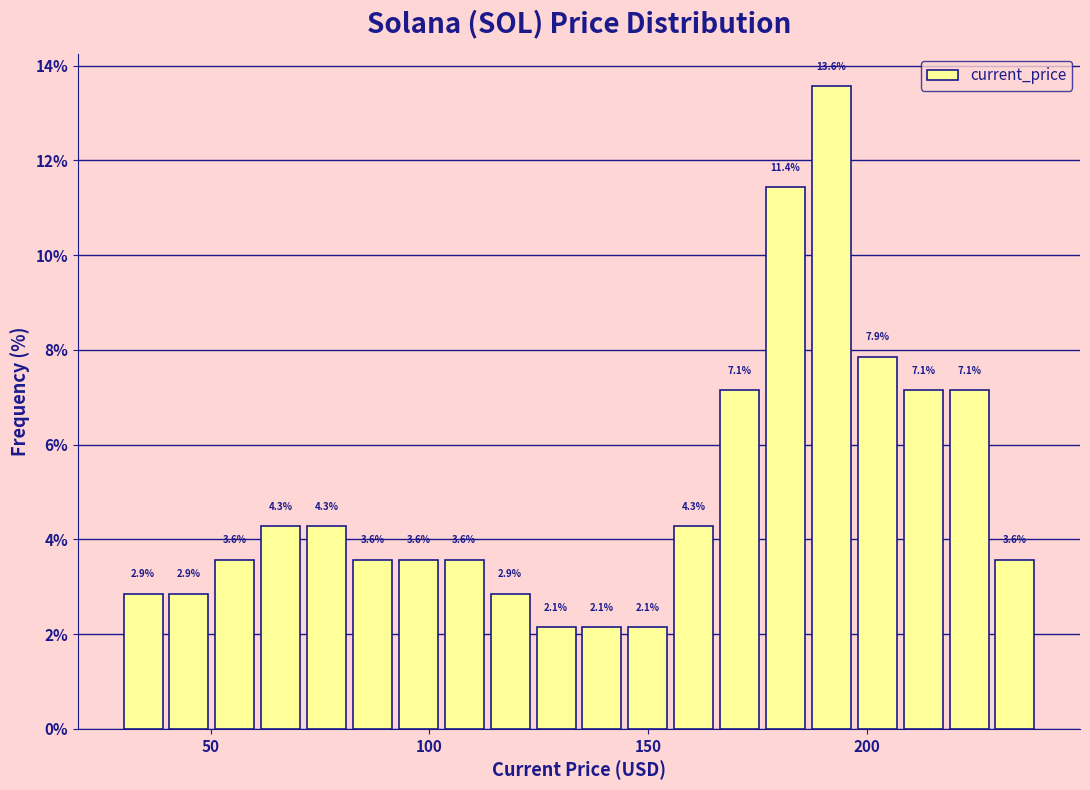

Read against the x-axis, roughly where is the centre of the tallest bar?

190